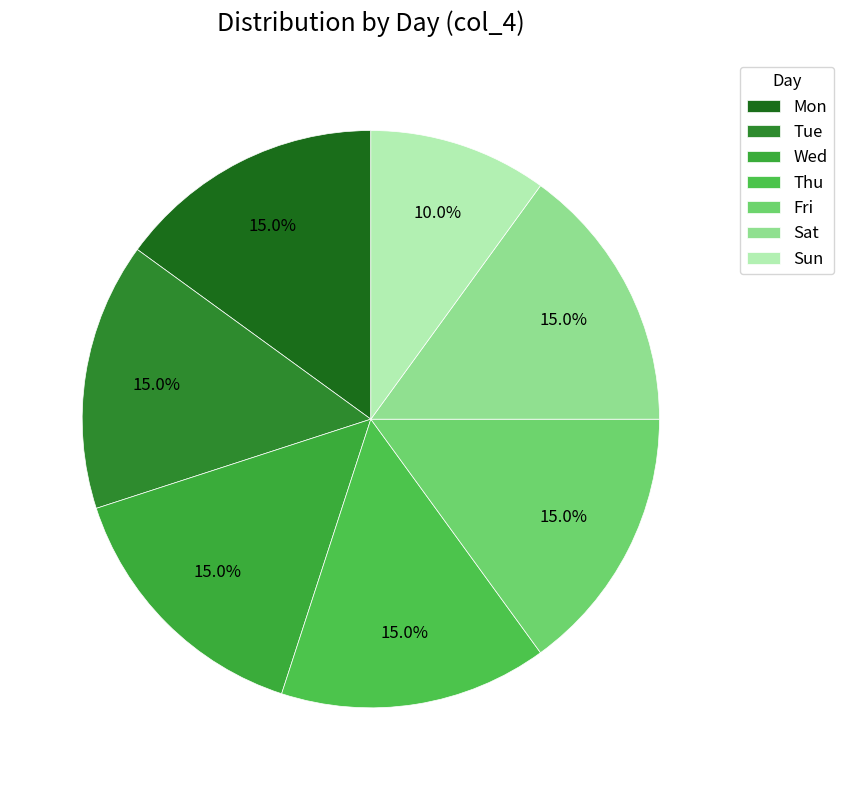

To the nearest percent, what is the average slice percentage?

14%